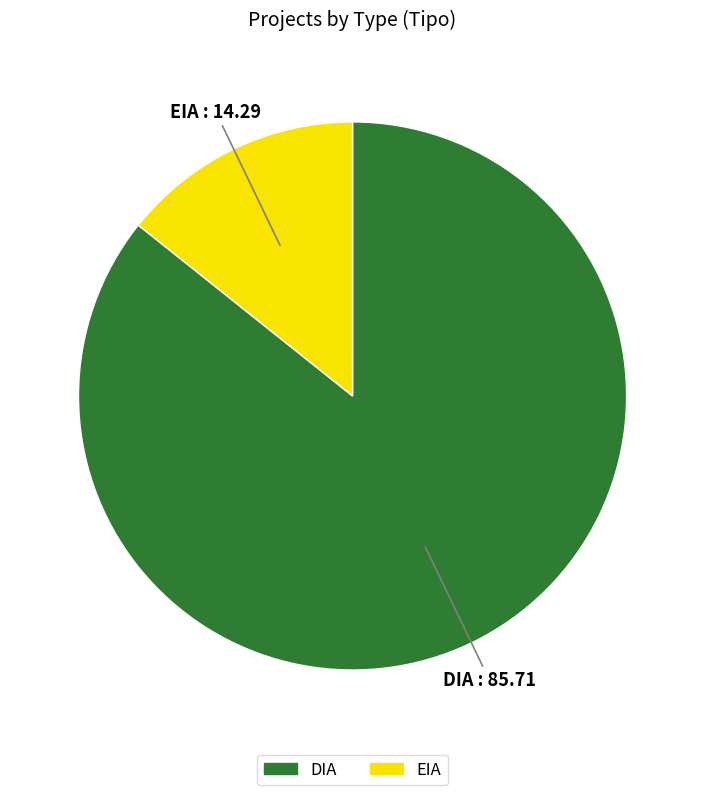

Which slice represents more than half of the pie?

DIA